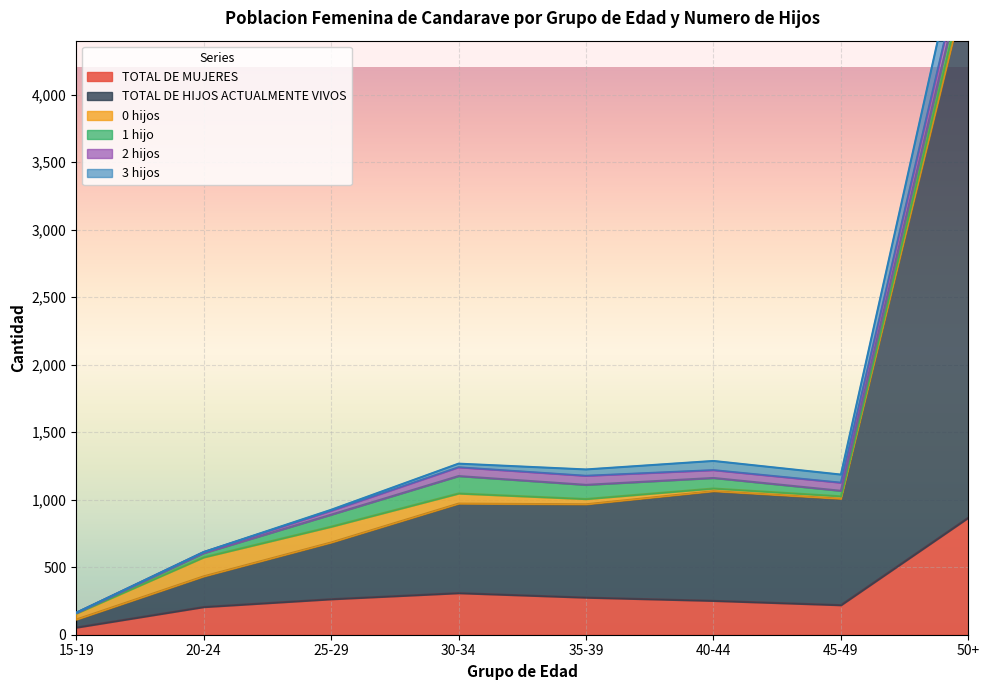

At which label does TOTAL DE MUJERES reach its minimum?

15-19